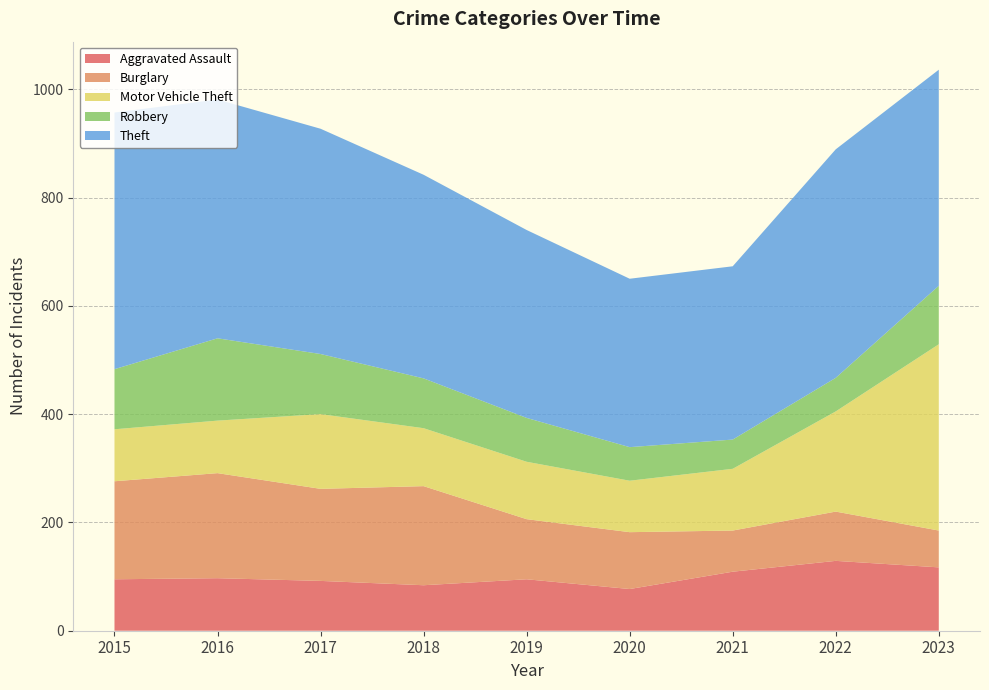

Reading left to right, what are all the values shown in this chart?

Aggravated Assault: 95	97	92	84	95	77	109	129	117
Burglary: 181	194	170	183	111	105	76	91	68
Motor Vehicle Theft: 96	97	138	107	106	95	114	185	344
Robbery: 111	152	111	92	81	62	54	62	108
Theft: 474	441	416	376	347	311	320	422	399